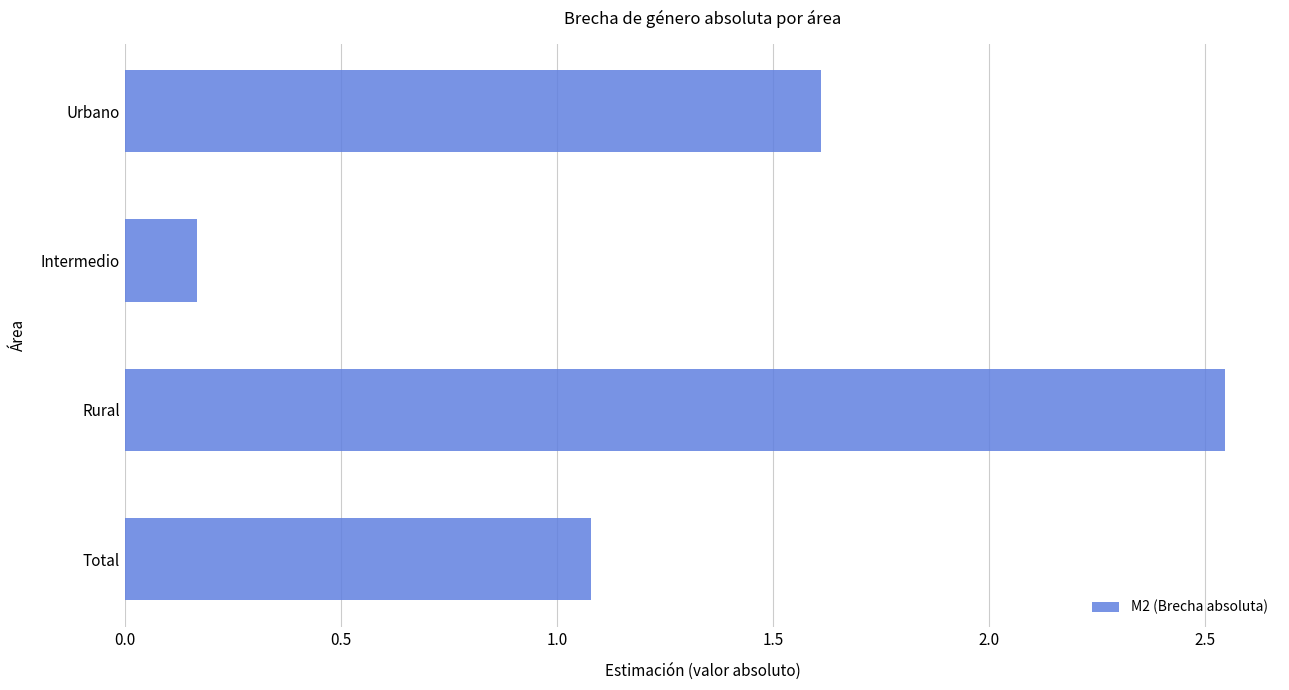

List the labels in order of value, largest first.

Rural, Urbano, Total, Intermedio